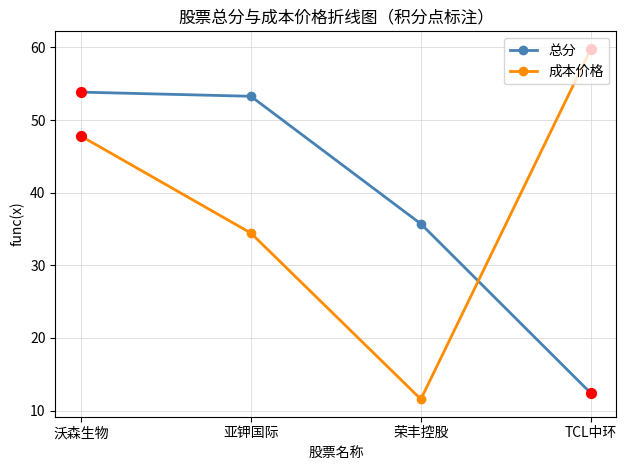

Which series has the largest range (max minus min)?

成本价格